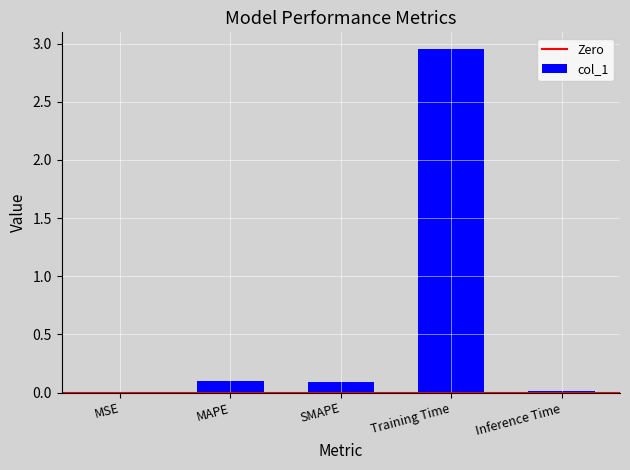

What is the change in value from SMAPE to Training Time?

+2.9